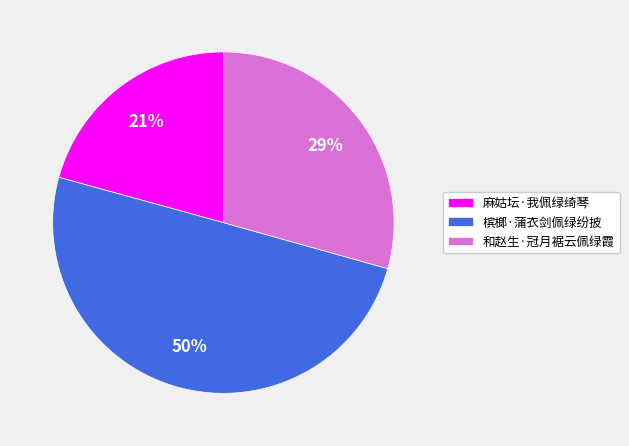

To the nearest percent, what portion does 和赵生·冠月裾云佩绿霞 represent?

29%